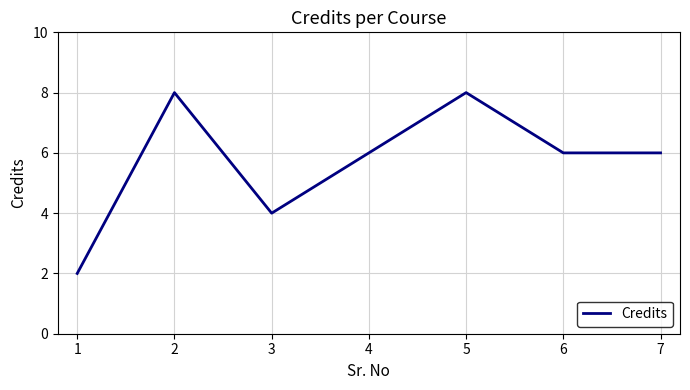

Where does the data first go above 6?

2